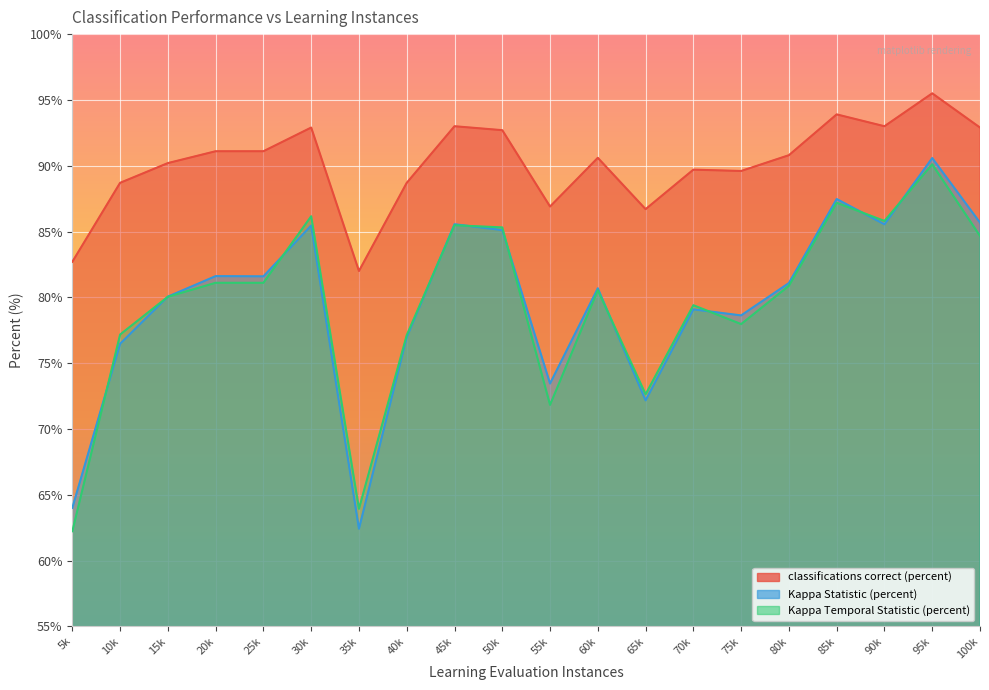

Which label corresponds to the largest value in the chart?

95k